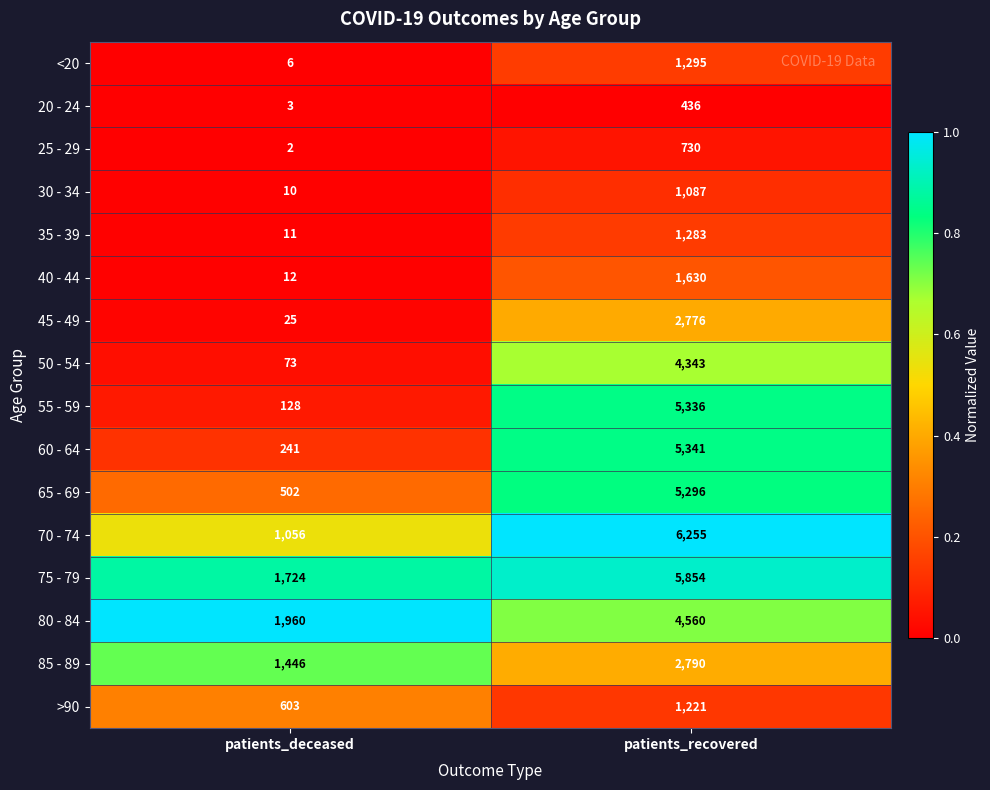

The 85 - 89 series shows 3927 at patients_recovered. True or false?

False